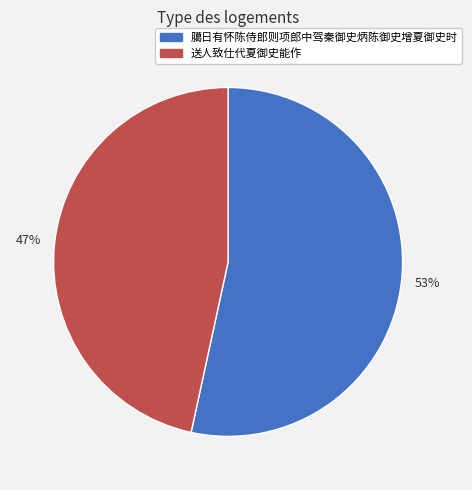

What percentage is the 送人致仕代夏御史能作 slice, to the nearest percent?

47%